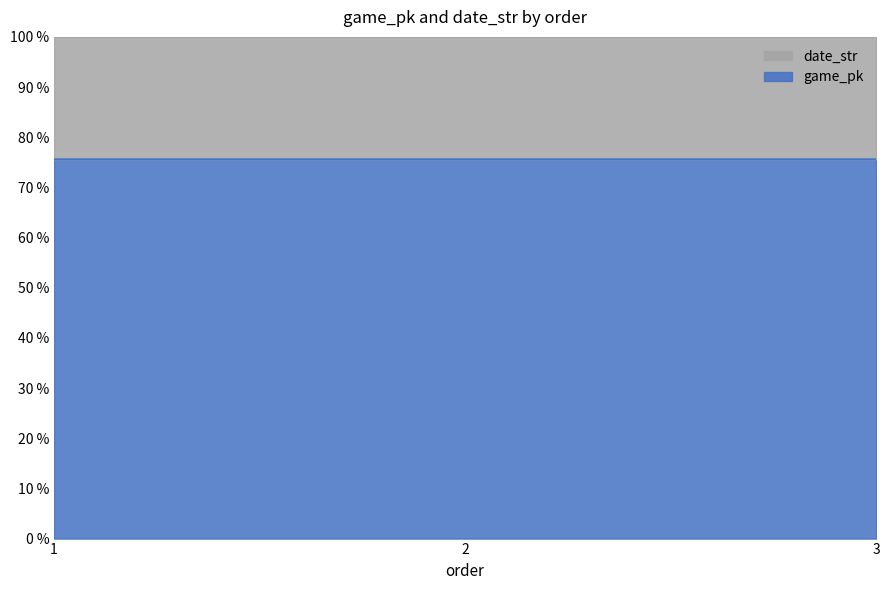

What is the maximum value shown in the chart?

75.6